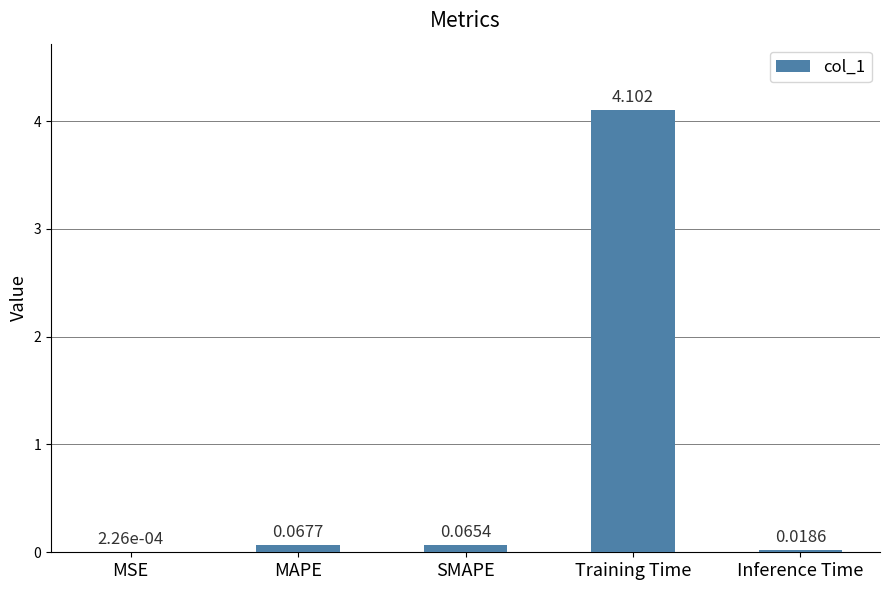

At which category does the chart reach its peak across all series?

Training Time